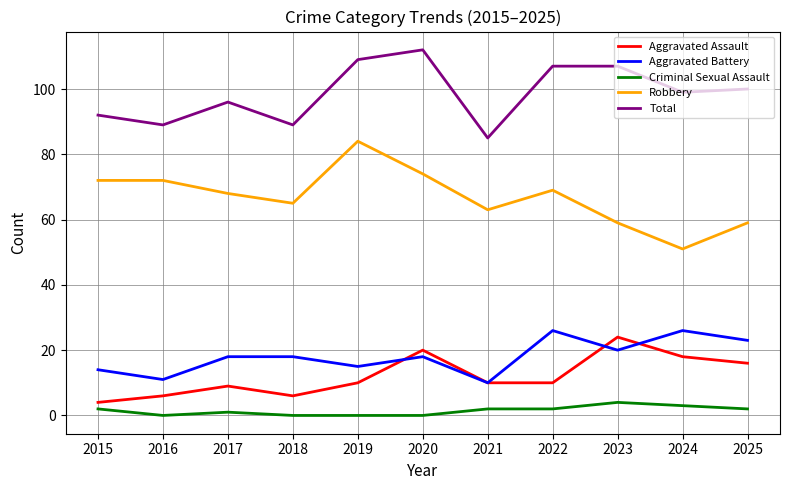

Rank the series by their maximum value, from lowest to highest.

Criminal Sexual Assault, Aggravated Assault, Aggravated Battery, Robbery, Total